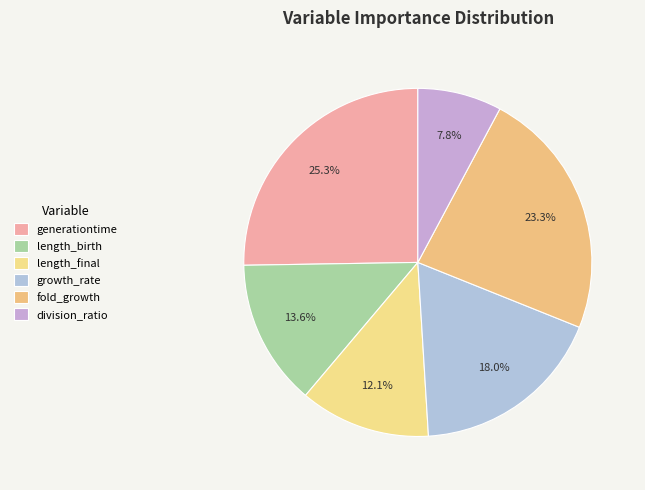

The growth_rate slice represents 18% of the pie. True or false?

True